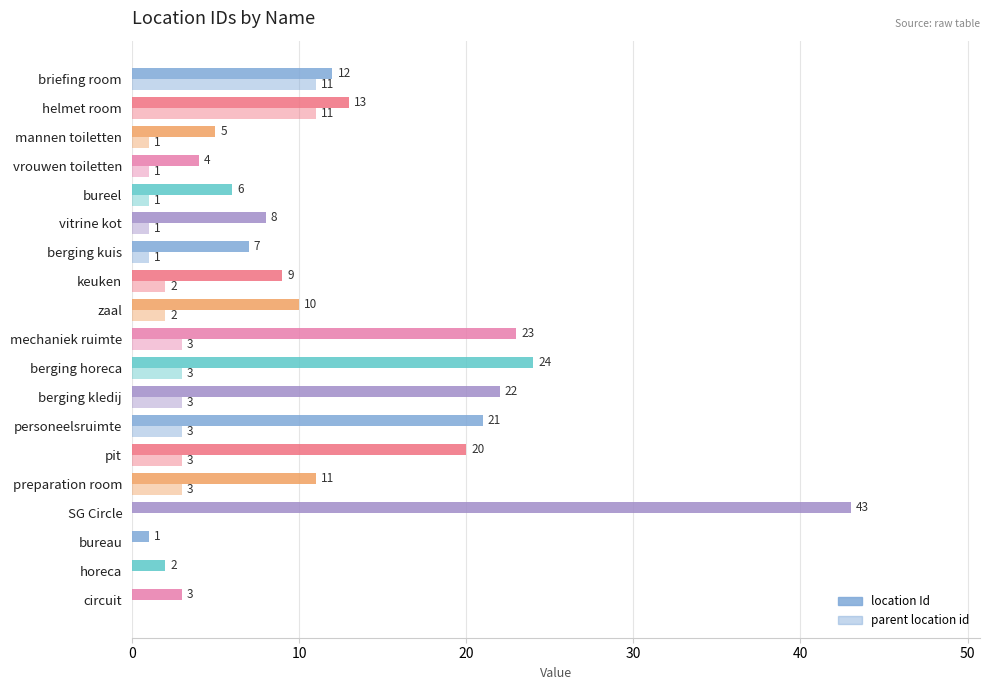

How many data points does each series have?

19